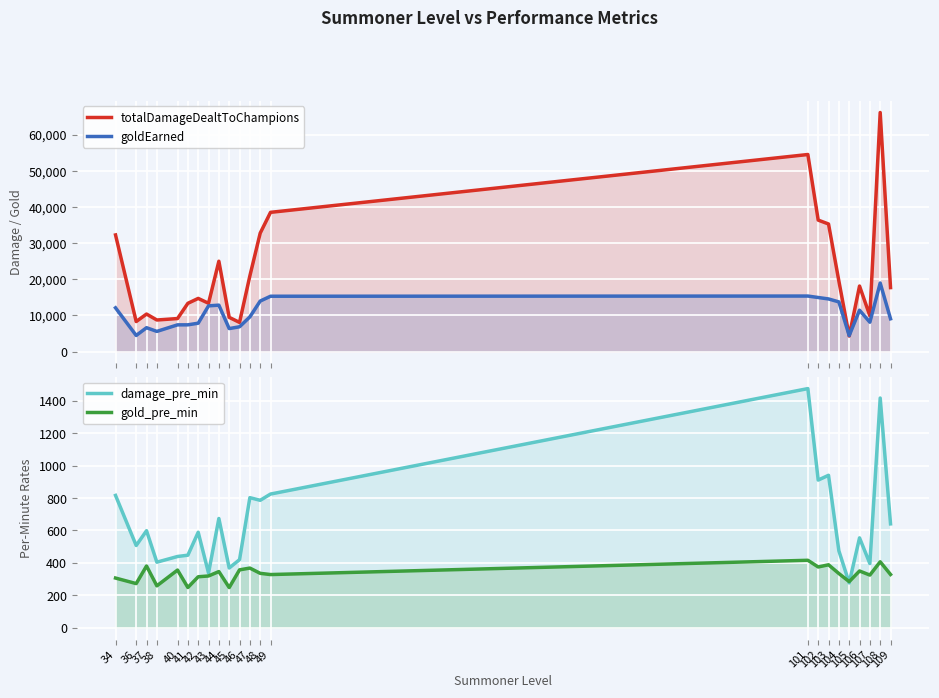

Reading right to left, transcribe all the data shown in this chart.

totalDamageDealtToChampions: 109=17695.0	108=66138.0	107=9891.0	106=18126.0	105=4295.0	104=19511.0	103=35293.0	102=36370.0	101=54518.0	49=38520.0	48=32761.0	47=20921.0	46=8063.0	45=9459.0	44=24992.0	43=13358.0	42=14702.0	41=13343.0	40=9129.0	38=8729.0	37=10373.0	36=8300.0	34=32264.0
goldEarned: 109=9064.0	108=18965.0	107=8114.0	106=11437.0	105=4417.0	104=13737.0	103=14555.0	102=14952.0	101=15356.0	49=15303.0	48=13970.0	47=9586.0	46=6854.0	45=6355.0	44=12837.0	43=12642.0	42=7841.0	41=7393.0	40=7386.0	38=5574.0	37=6597.0	36=4451.0	34=12097.0
damage_pre_min: 109=640.7	108=1417.8	107=395.6	106=554.3	105=276.2	104=474.5	103=940.7	102=911.1	101=1476.1	49=824.8	48=786.3	47=802.6	46=419.6	45=368.3	44=673.9	43=337.0	42=588.9	41=447.2	40=439.2	38=404.1	37=598.4	36=507.1	34=816.5
gold_pre_min: 109=328.2	108=406.5	107=324.6	106=349.8	105=284.1	104=334.1	103=388.0	102=374.6	101=415.8	49=327.7	48=335.3	47=367.8	46=356.7	45=247.4	44=346.2	43=319.0	42=314.1	41=247.8	40=355.4	38=258.1	37=380.6	36=272.0	34=306.1